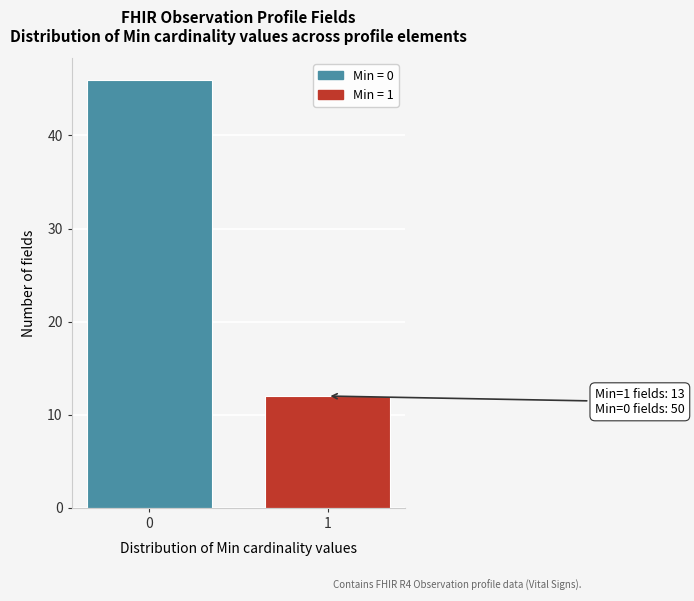

Reading left to right, list all the values displayed in this chart.

0=46	1=12